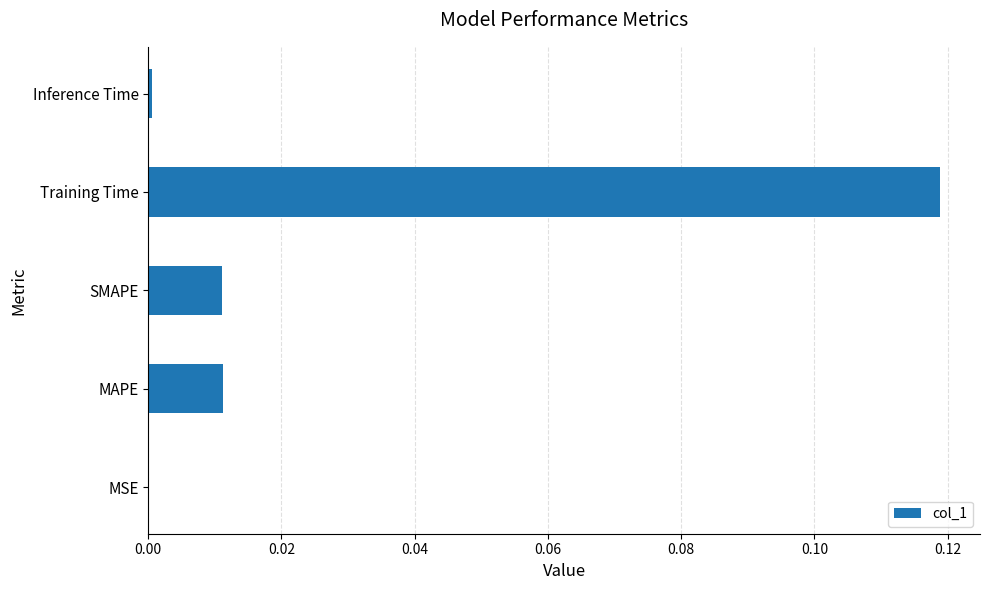

Which category has the highest value across all series?

Training Time